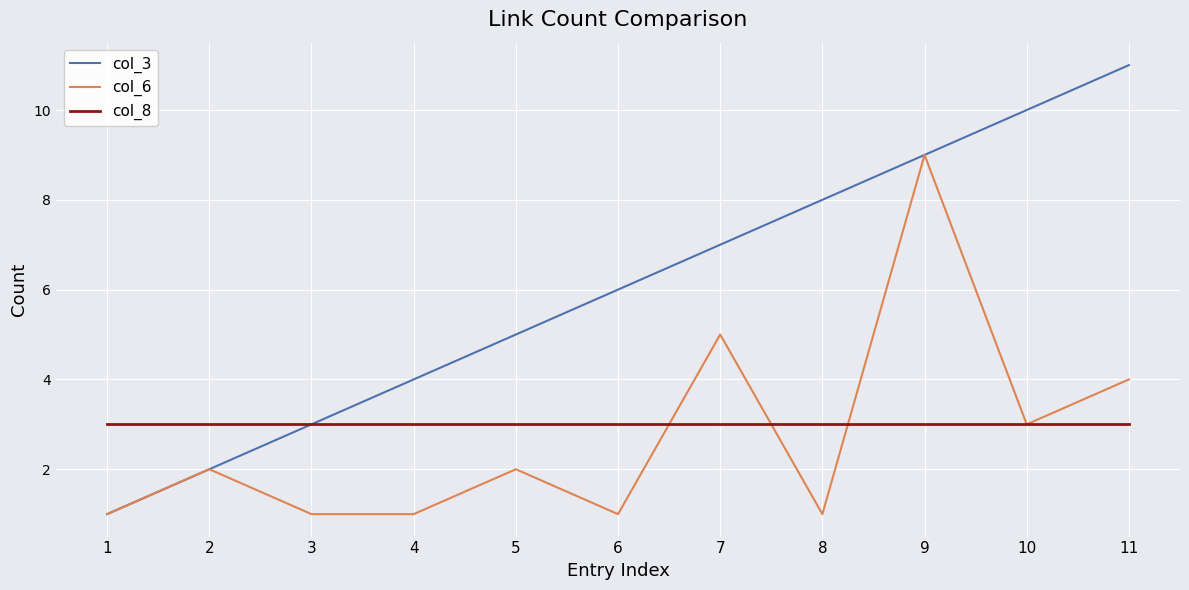

The col_6 series shows 1 at 6. True or false?

True